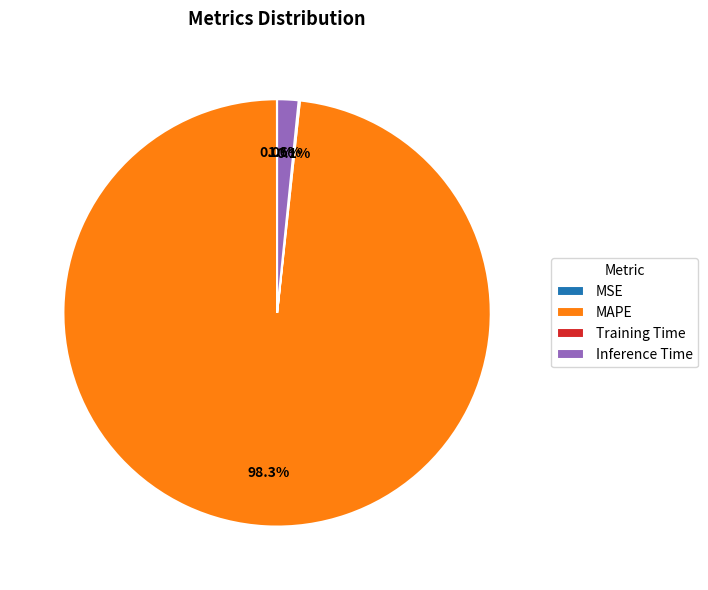

Which category has the biggest portion of the pie?

MAPE